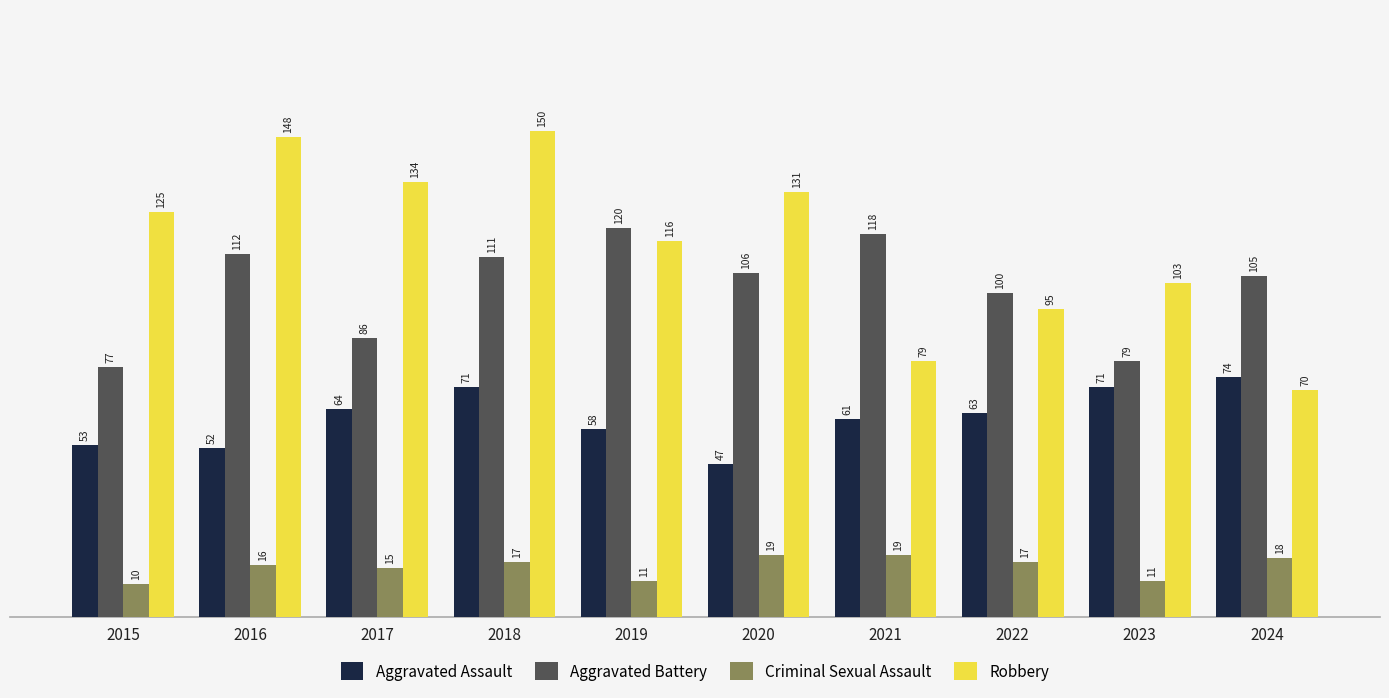

Read the Aggravated Assault value at 2024.

74